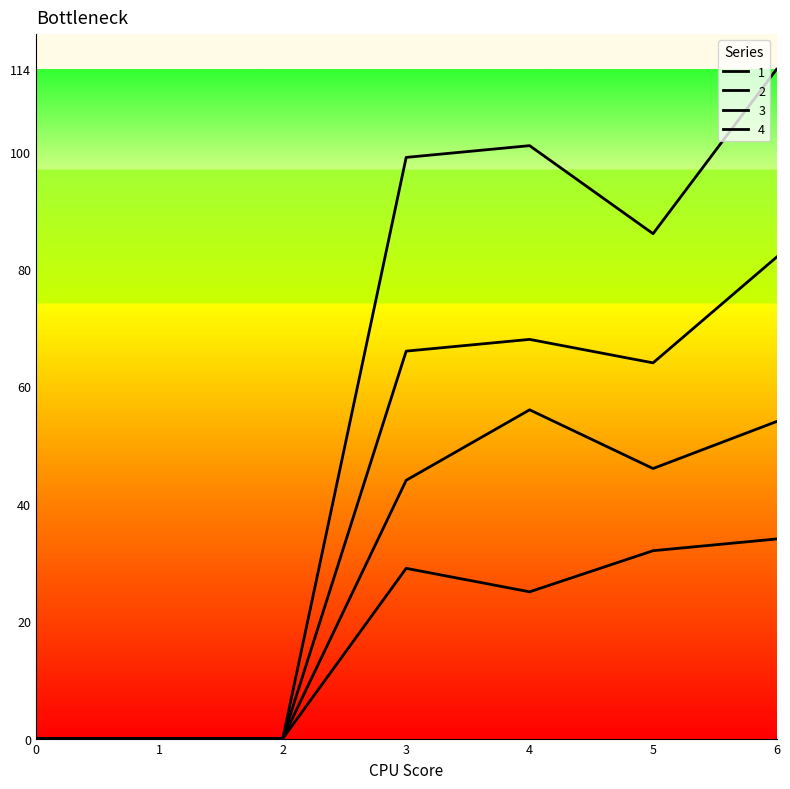

Does the chart display data point markers on the line(s)?

No